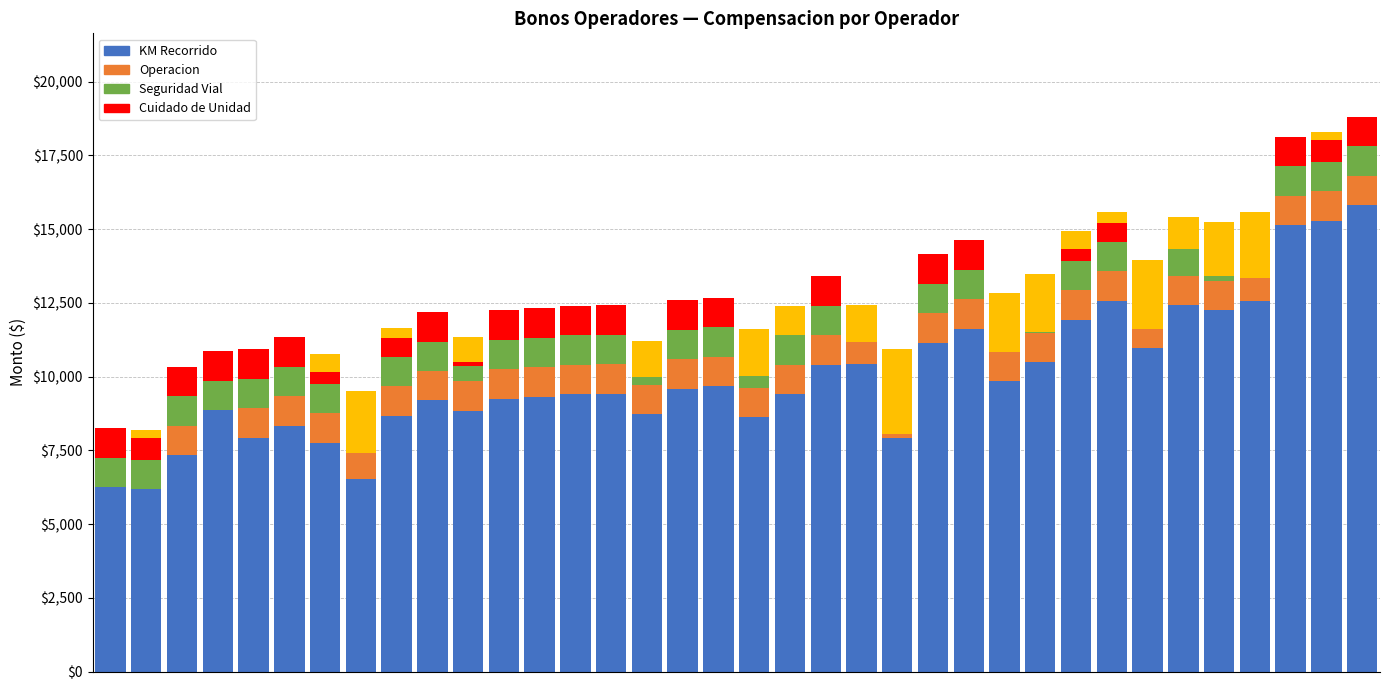

Between 31 and 21, which is larger?

31